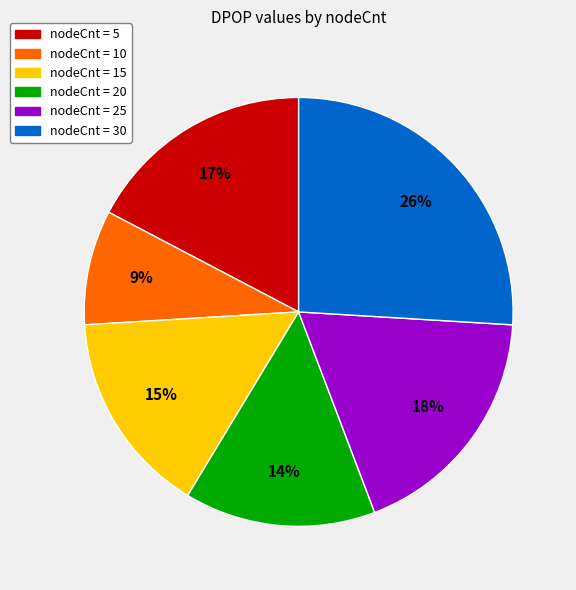

Does any single category account for the majority?

No